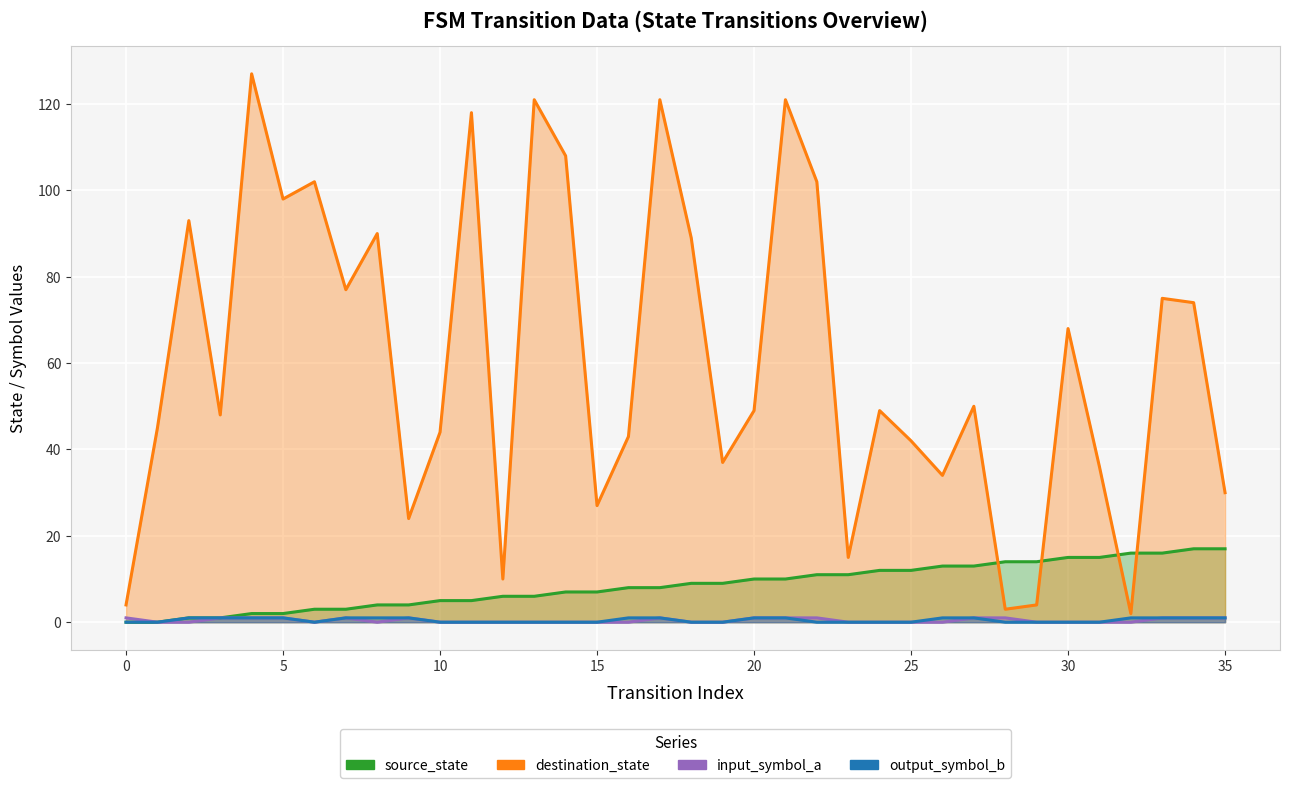

The input_symbol_a series shows 0 at 11. True or false?

True